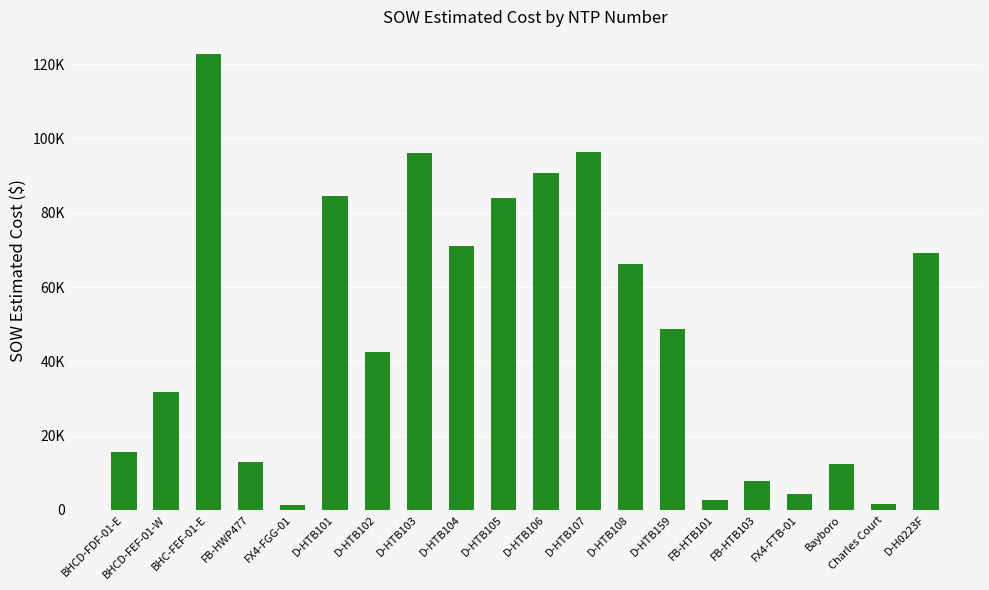

Are the bars horizontal?

No